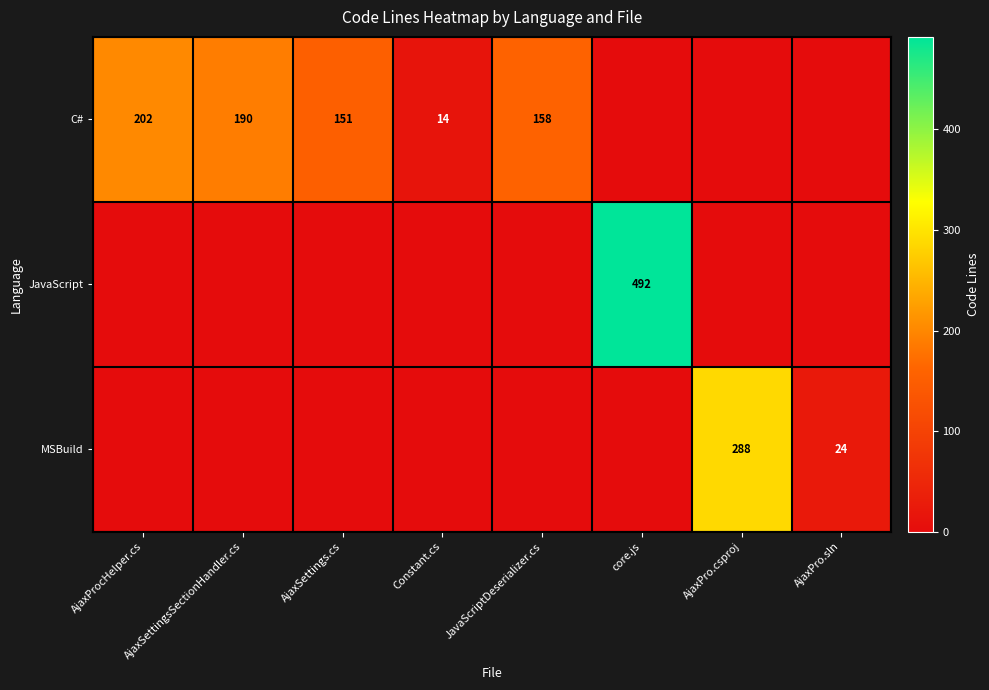

True or false: MSBuild has a value of 24 at AjaxPro.sln.

True